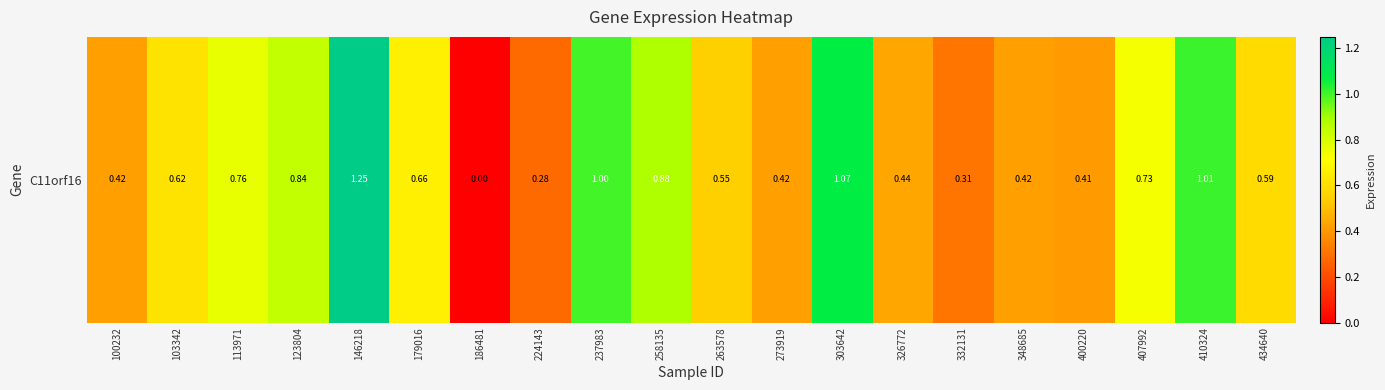

What is the sum of the values at 410324 and 146218?

2.3